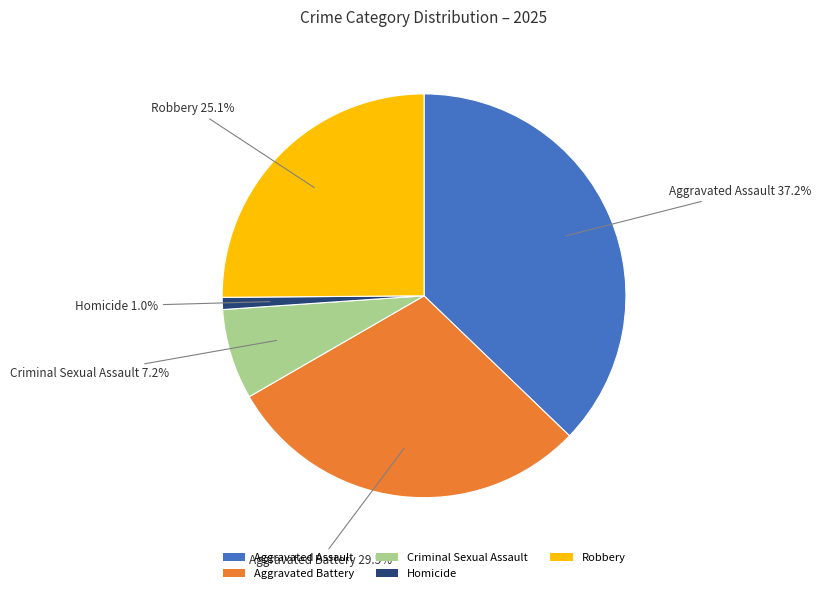

Is it true that Criminal Sexual Assault is 2% of the pie?

False